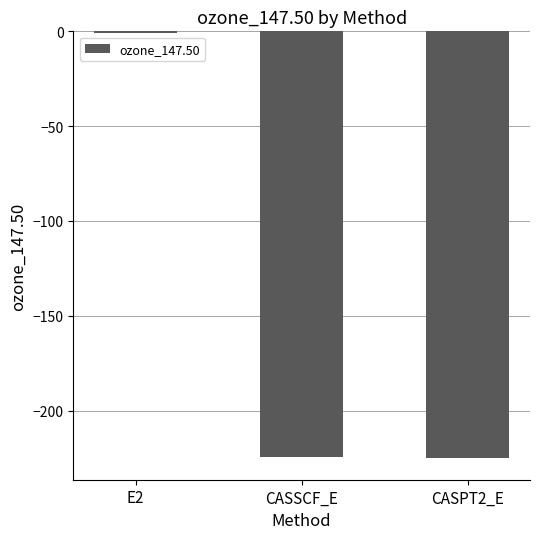

What is the change in value from CASSCF_E to CASPT2_E?

-0.7